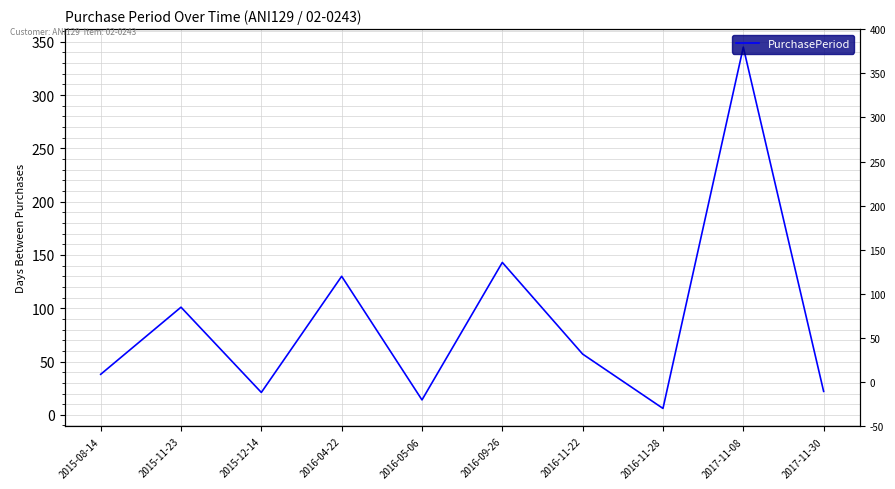

Where is the first local maximum?

2015-11-23